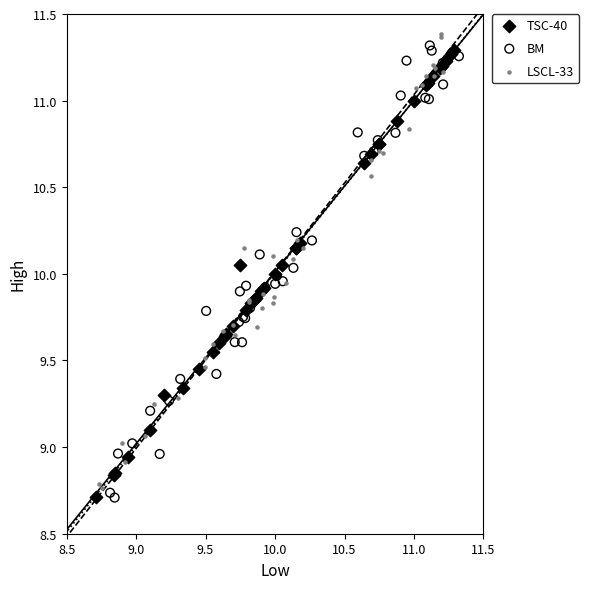

What are all the series names shown in the legend?

TSC-40, BM, LSCL-33